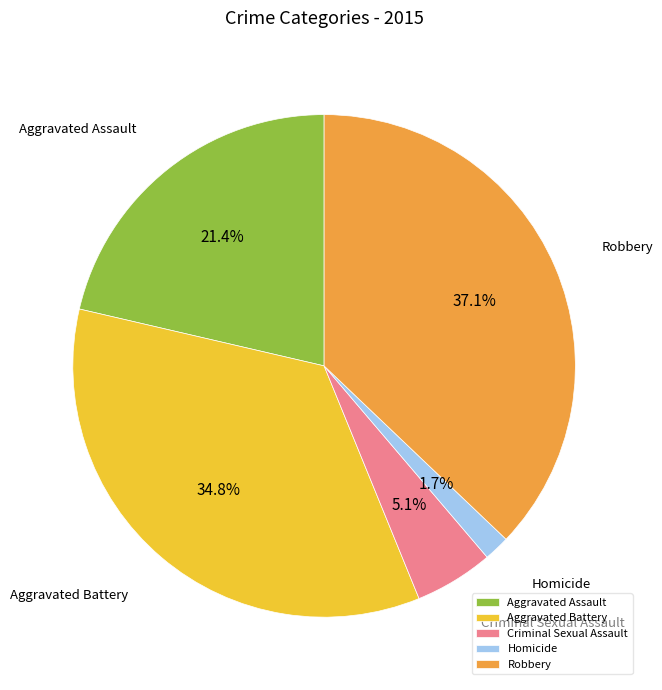

Rank the categories by value from highest to lowest.

Robbery, Aggravated Battery, Aggravated Assault, Criminal Sexual Assault, Homicide